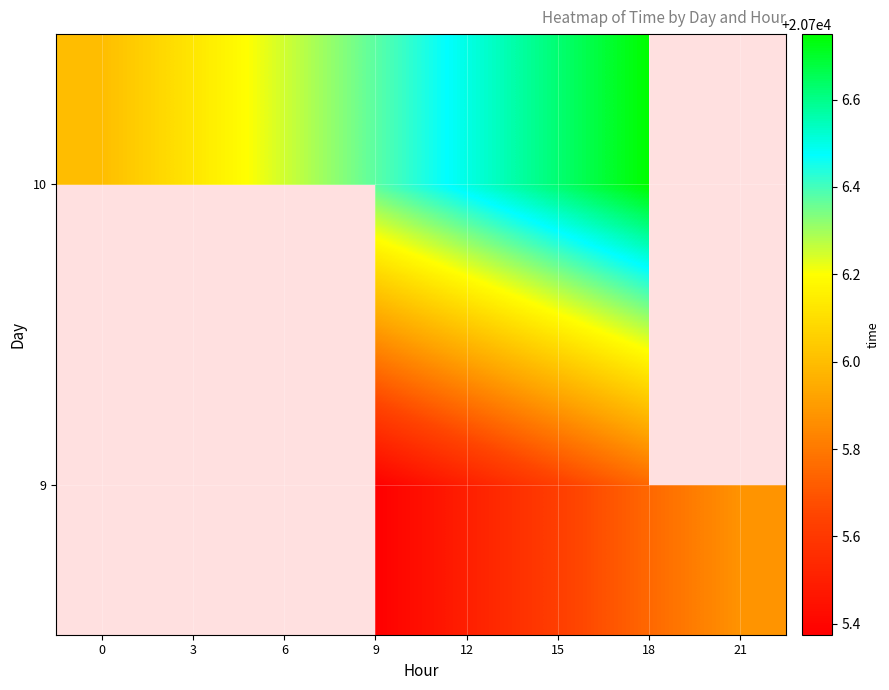

At which category is the sum across all series the highest?

18